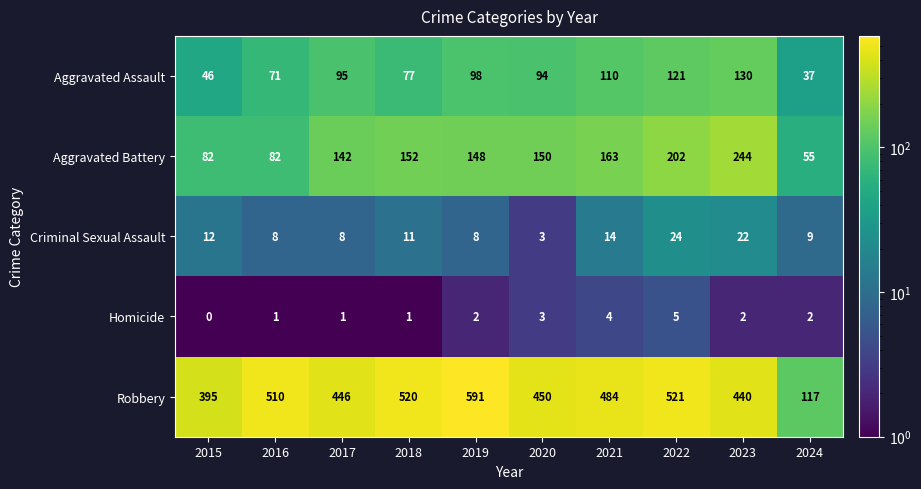

Rank the series at 2024 from highest to lowest value.

Robbery, Aggravated Battery, Aggravated Assault, Criminal Sexual Assault, Homicide